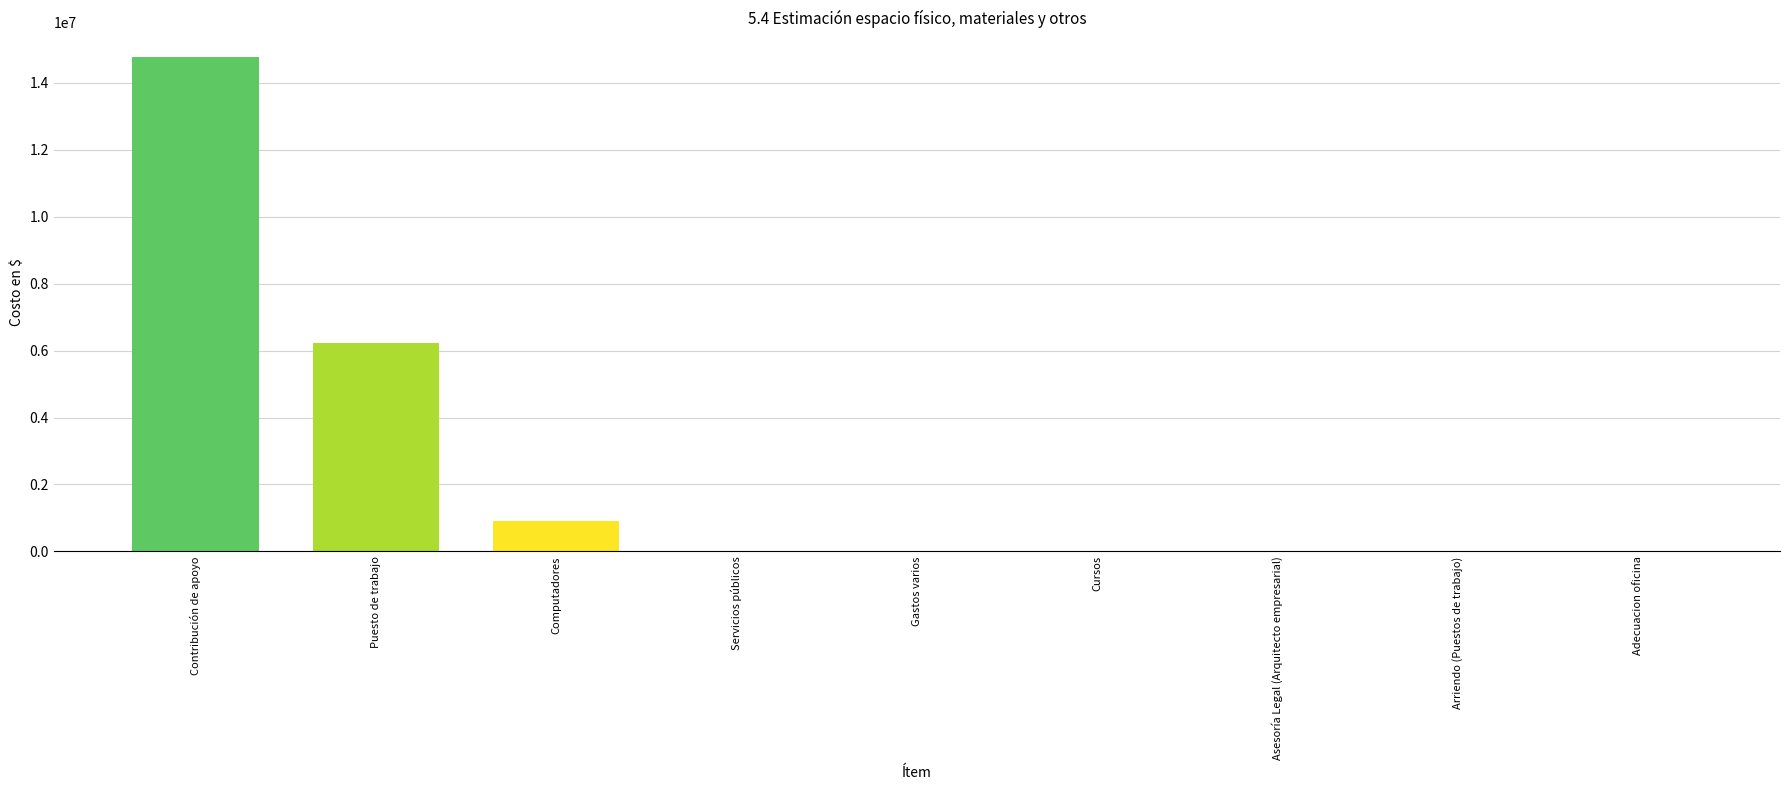

What value does the data have at Contribución de apoyo?

14757084.7